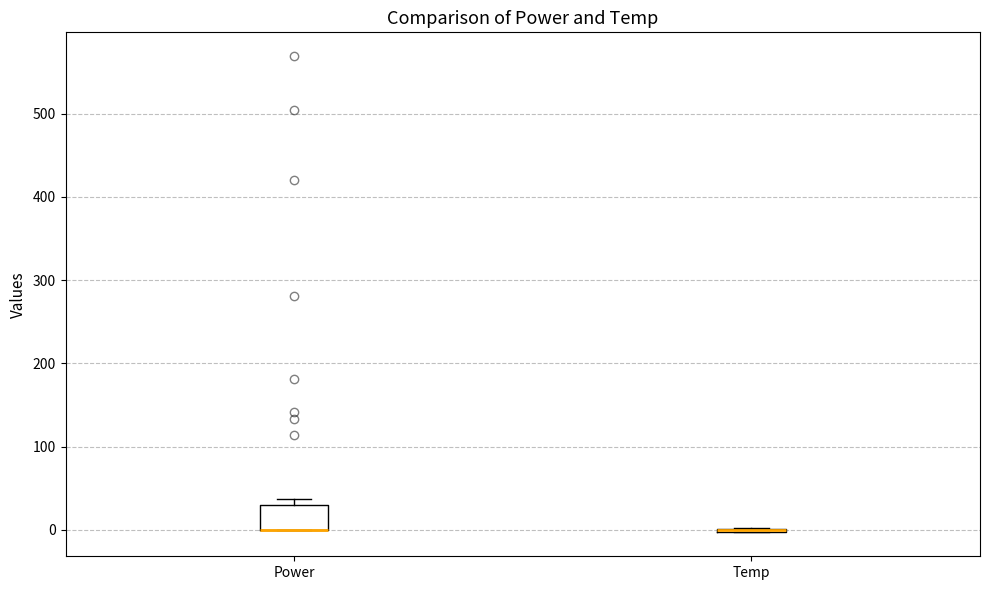

Comparing the boxes themselves (not the whiskers), which one is the tallest?

Power